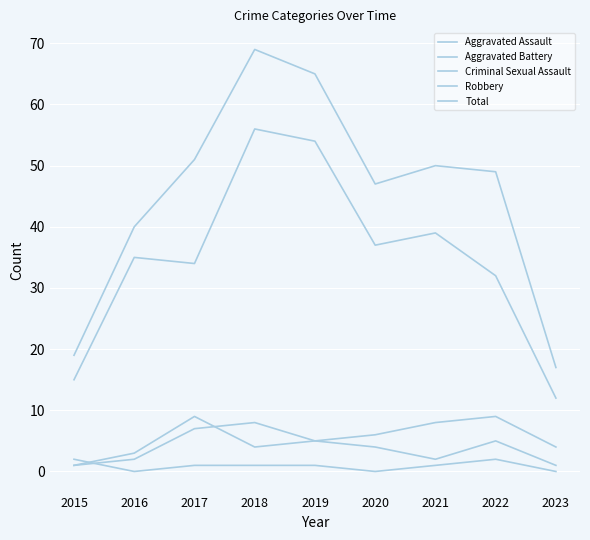

Does the chart have visible grid lines?

Yes